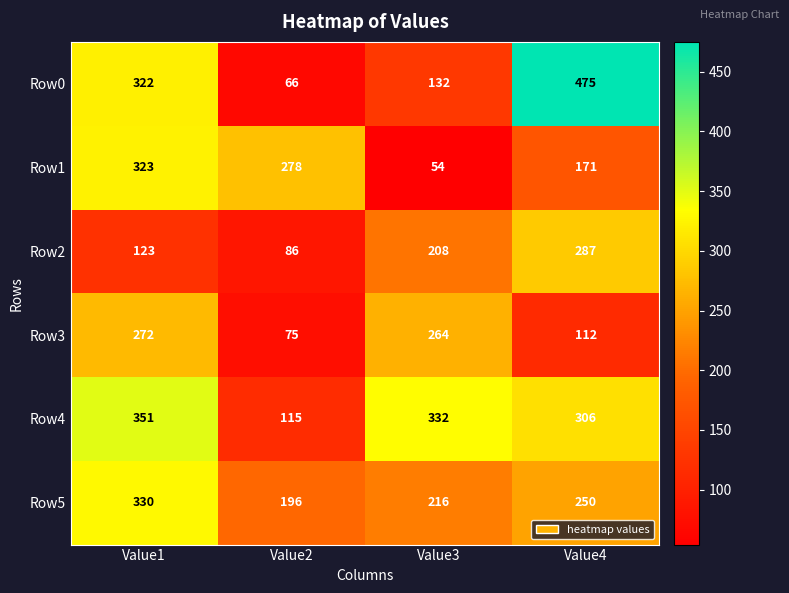

What is the difference between the Row4 values at Value1 and Value2?

236